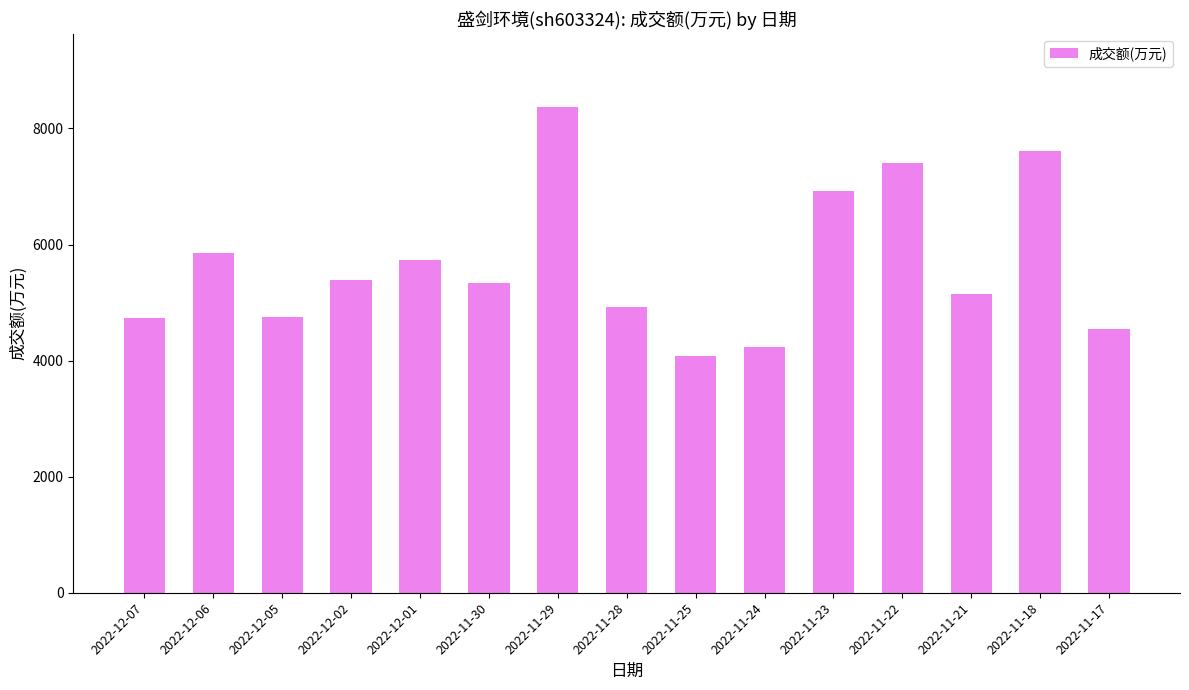

Approximately how many times larger is the value at 2022-11-23 compared to 2022-12-02?

1.3